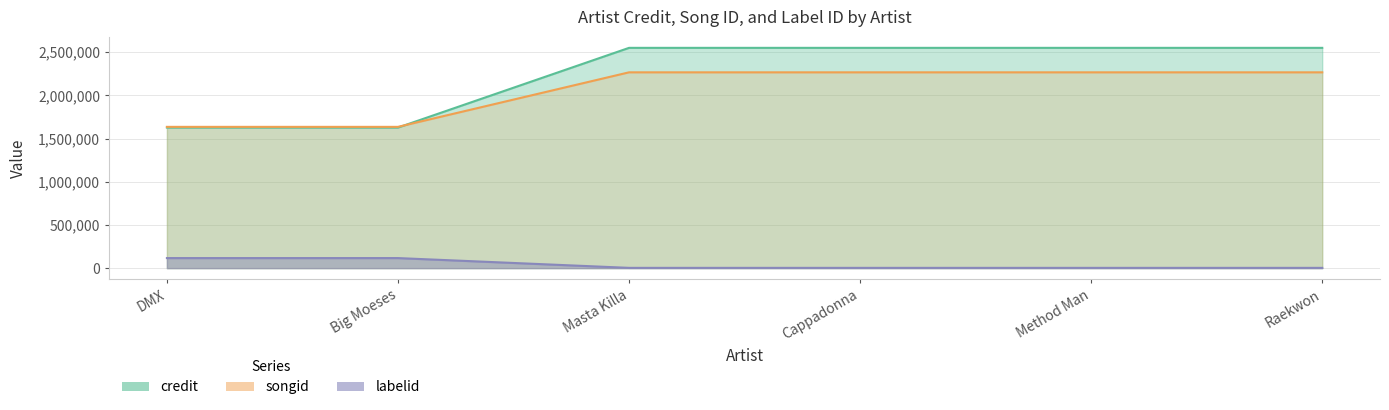

List the labels in order of labelid value, largest first.

DMX, Big Moeses, Masta Killa, Cappadonna, Method Man, Raekwon